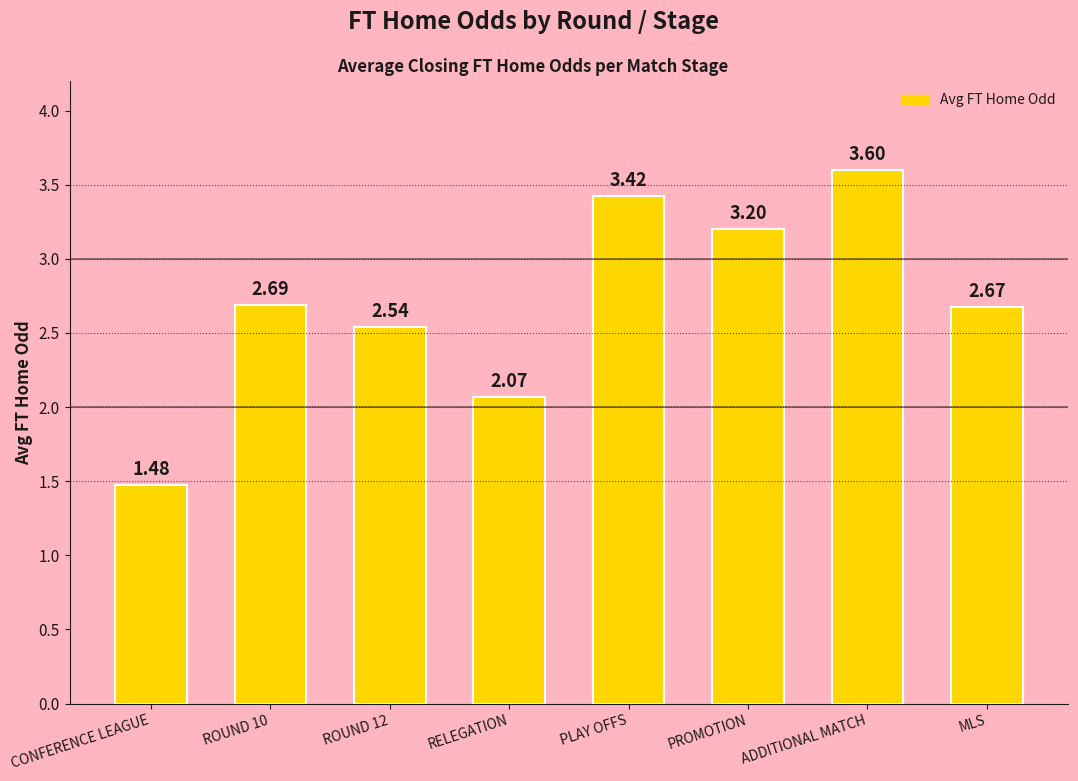

What is the sum of the values at MLS and RELEGATION?

4.7